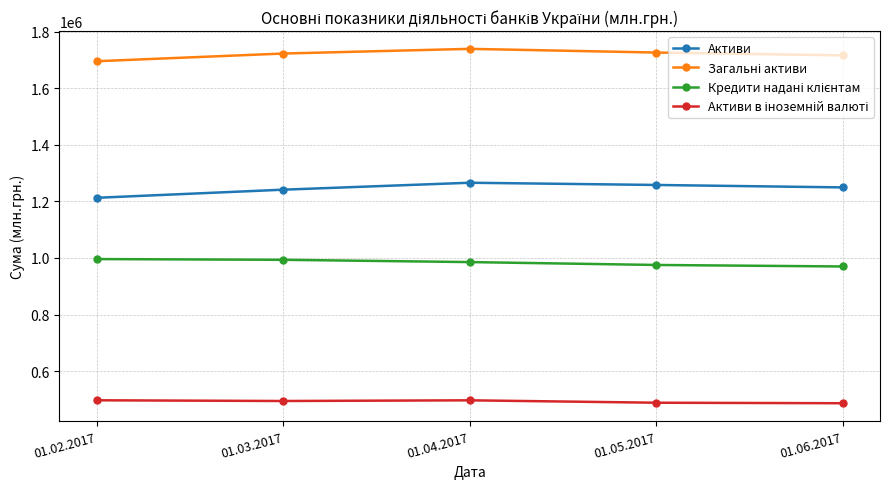

What is the greatest value displayed?

1739345